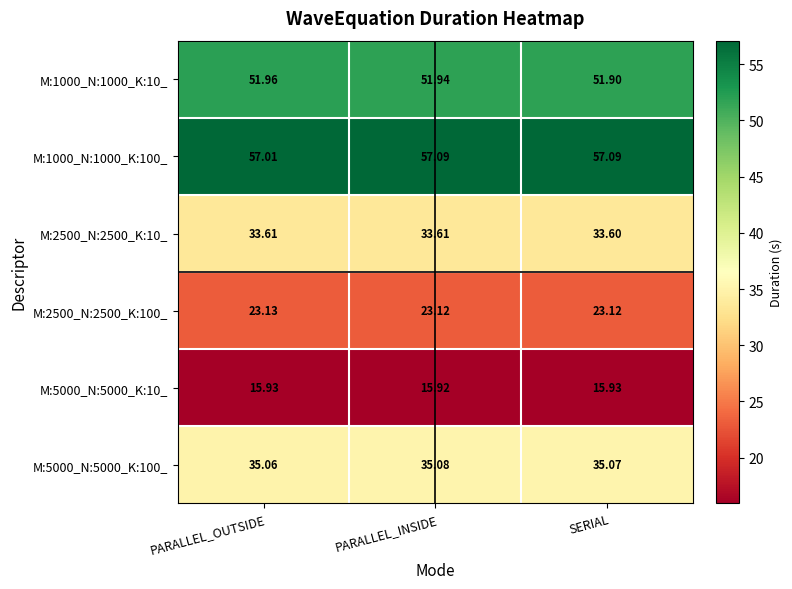

At which category is the sum across all series the highest?

PARALLEL_INSIDE